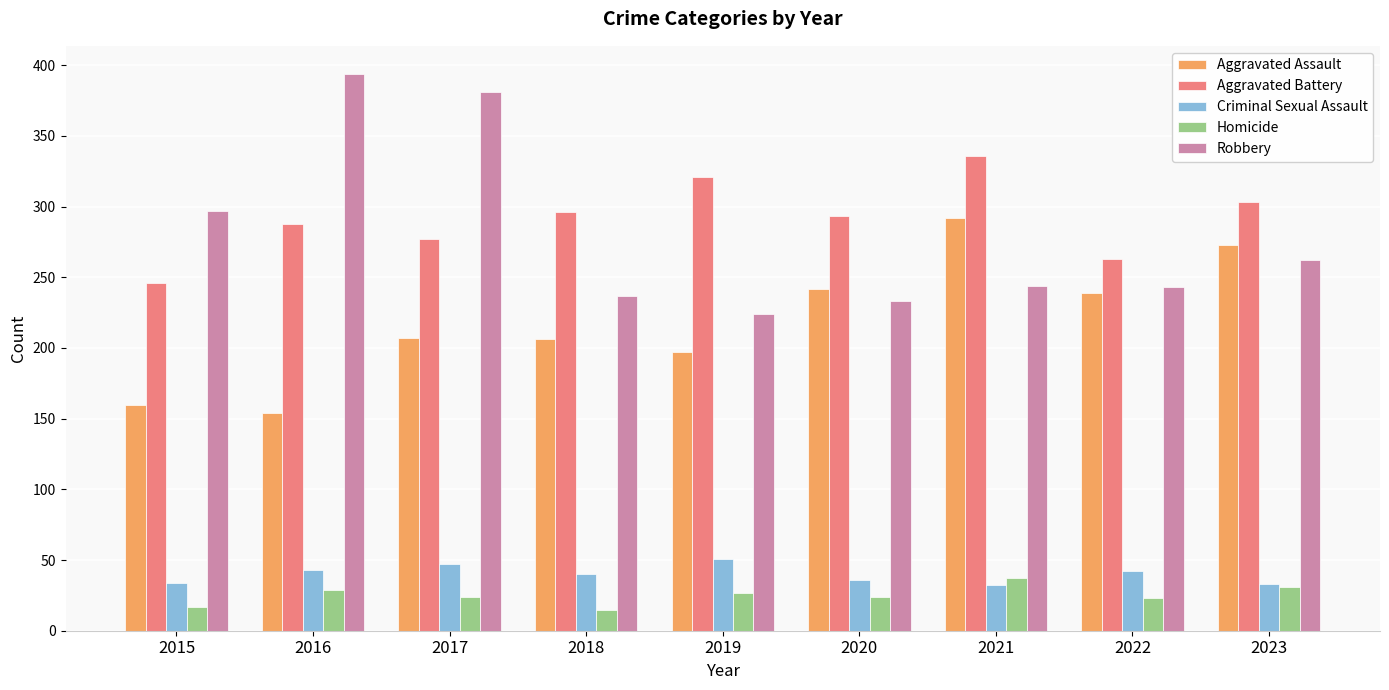

What is the total value across all series at 2022?

810